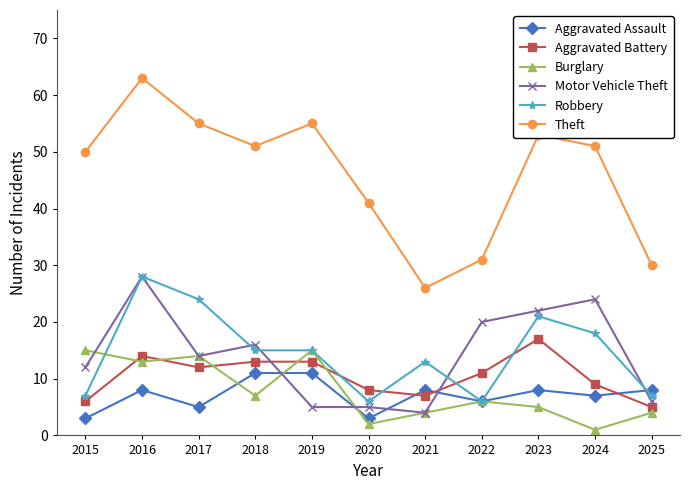

Reading left to right, list all the values displayed in this chart.

Aggravated Assault: 2015=3	2016=8	2017=5	2018=11	2019=11	2020=3	2021=8	2022=6	2023=8	2024=7	2025=8
Aggravated Battery: 2015=6	2016=14	2017=12	2018=13	2019=13	2020=8	2021=7	2022=11	2023=17	2024=9	2025=5
Burglary: 2015=15	2016=13	2017=14	2018=7	2019=15	2020=2	2021=4	2022=6	2023=5	2024=1	2025=4
Motor Vehicle Theft: 2015=12	2016=28	2017=14	2018=16	2019=5	2020=5	2021=4	2022=20	2023=22	2024=24	2025=6
Robbery: 2015=7	2016=28	2017=24	2018=15	2019=15	2020=6	2021=13	2022=6	2023=21	2024=18	2025=7
Theft: 2015=50	2016=63	2017=55	2018=51	2019=55	2020=41	2021=26	2022=31	2023=53	2024=51	2025=30